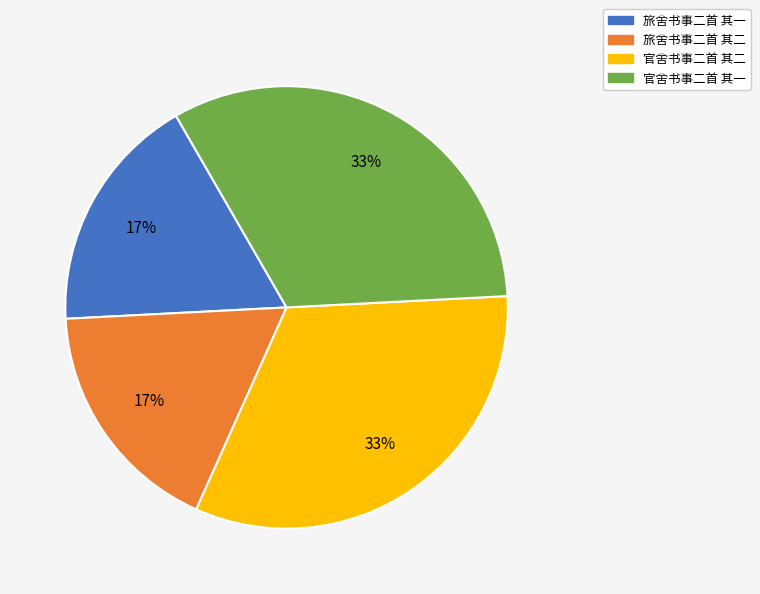

Is there any slice that represents more than half of the pie?

No